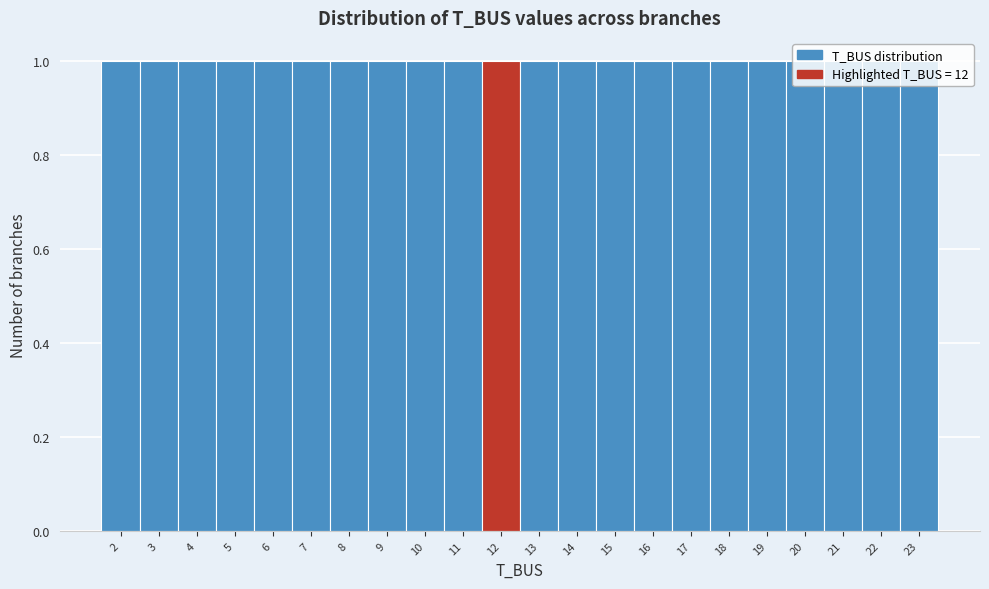

How tall is the bar that spans 5.5 to 6.5 on the x-axis? The values are not printed on the chart, so give them approximately, as read against the axis.

1